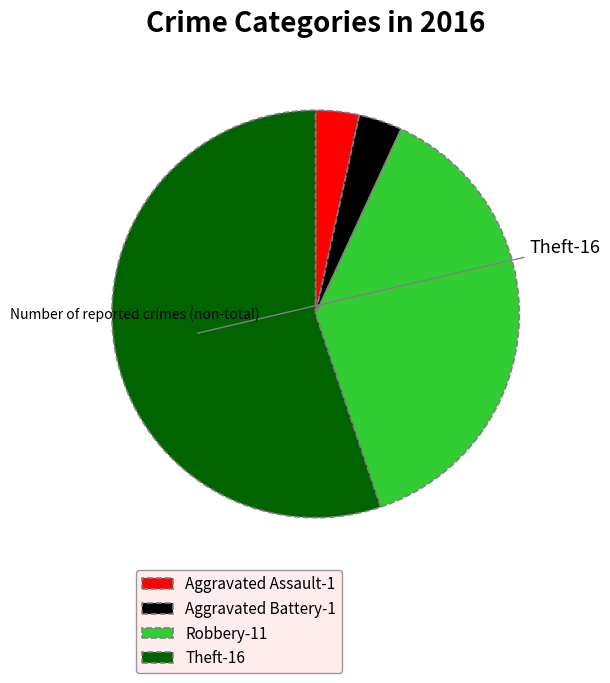

Does any single category account for the majority?

Yes